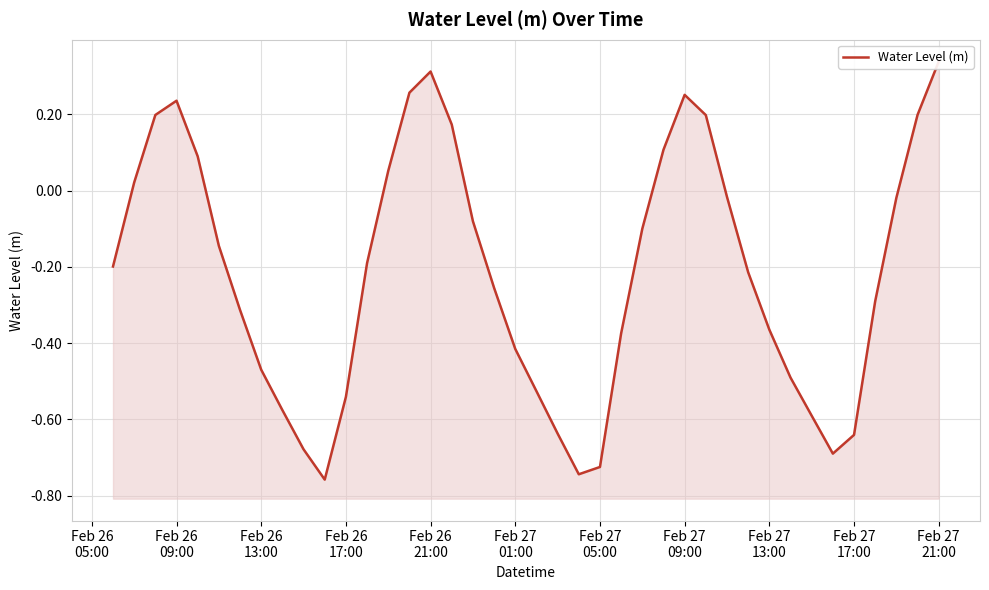

How many interior local peaks (higher than both neighbors) does the data have?

3